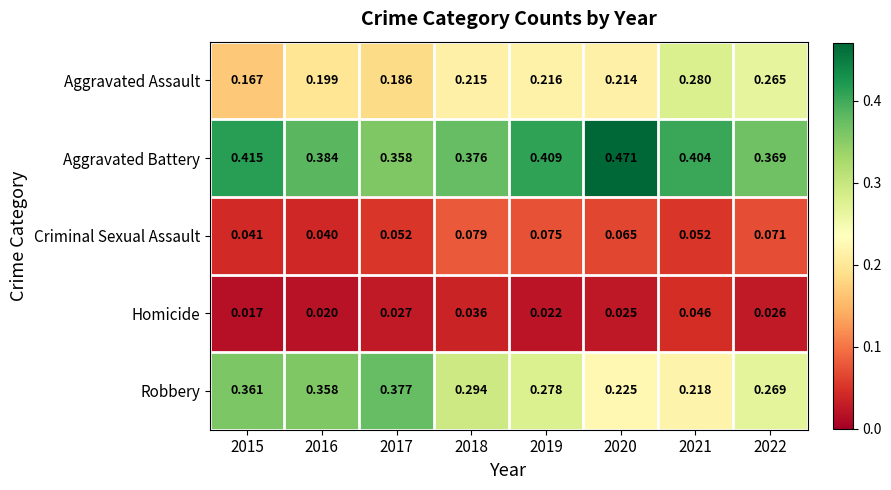

At 2019, list the series in order from smallest to largest.

Homicide, Criminal Sexual Assault, Aggravated Assault, Robbery, Aggravated Battery